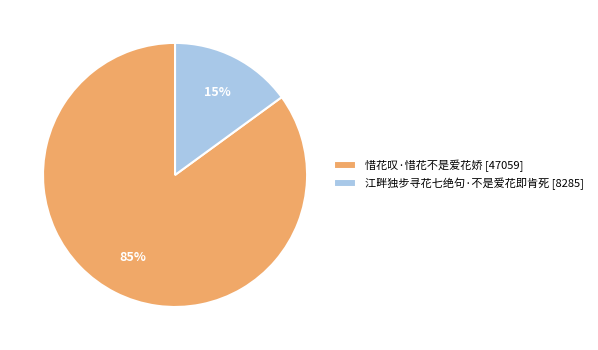

Count the number of slices in the pie.

2